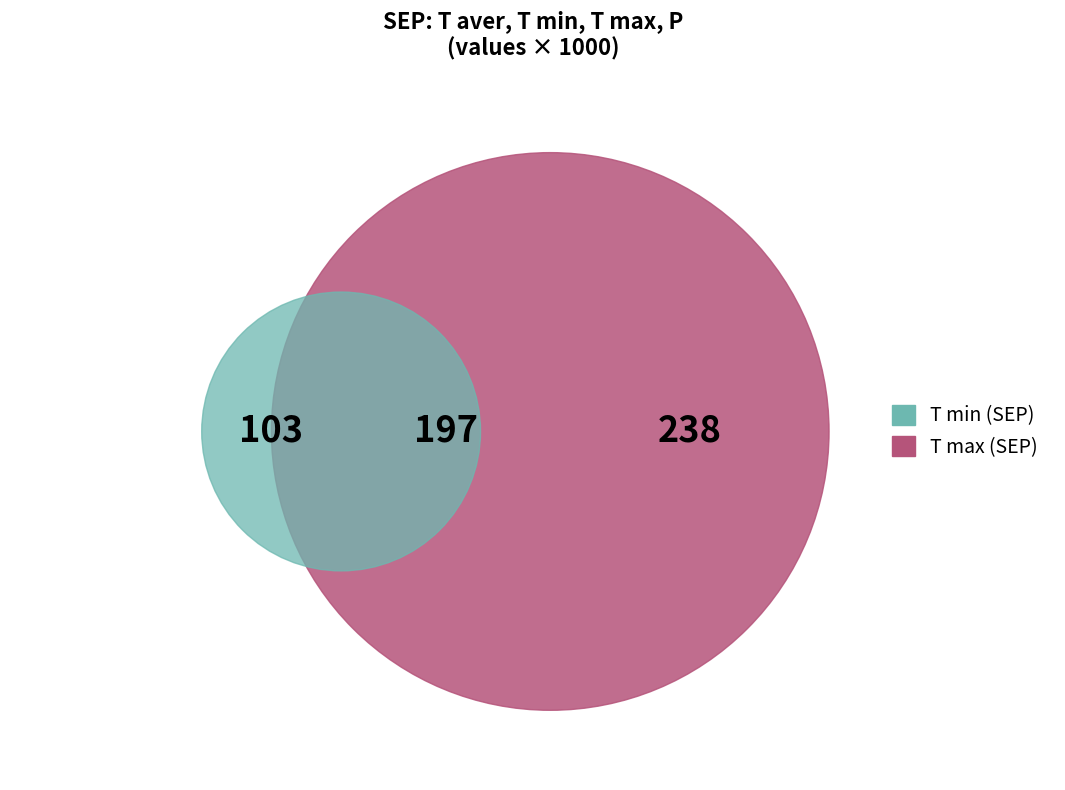

Does T min account for over 50% of the chart?

No